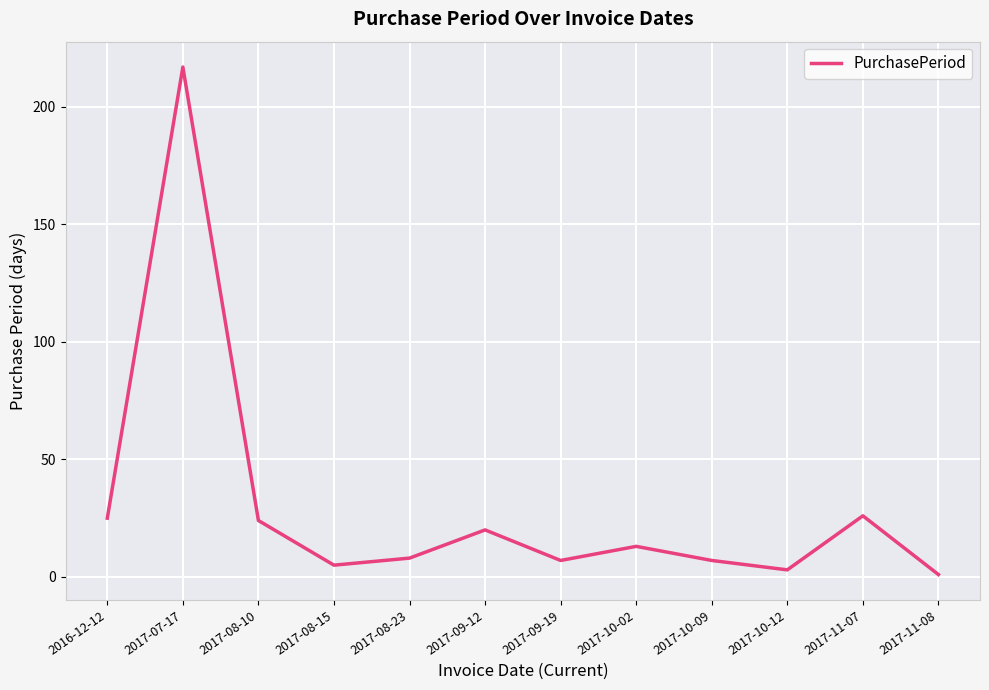

What is the change in value from 2017-08-15 to 2017-11-07?

+21